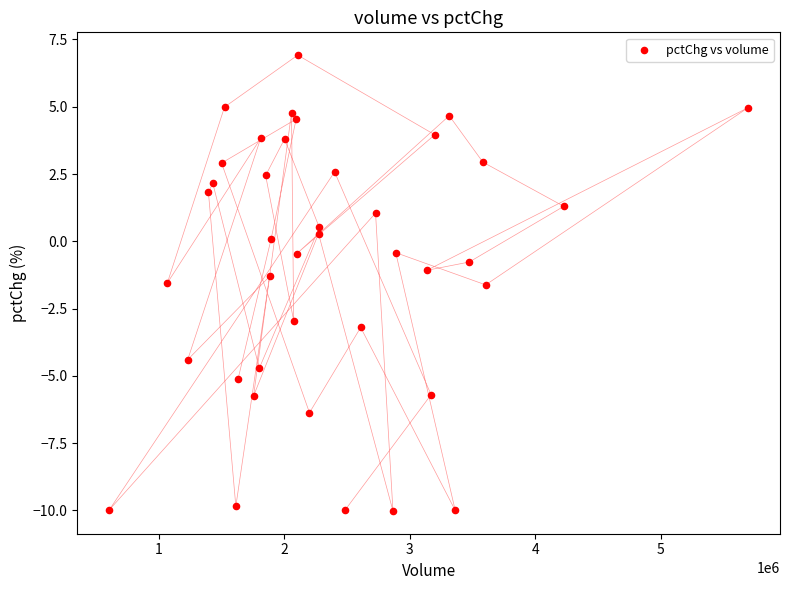

What is the range of Y values (max minus min)?

16.9